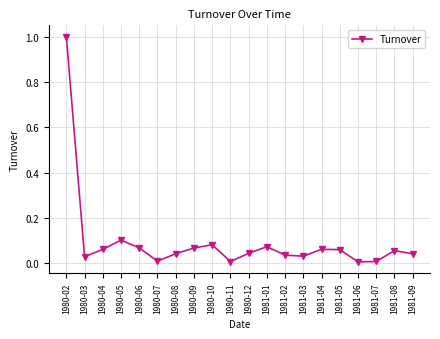

What is the difference between the maximum and minimum values?

1.0